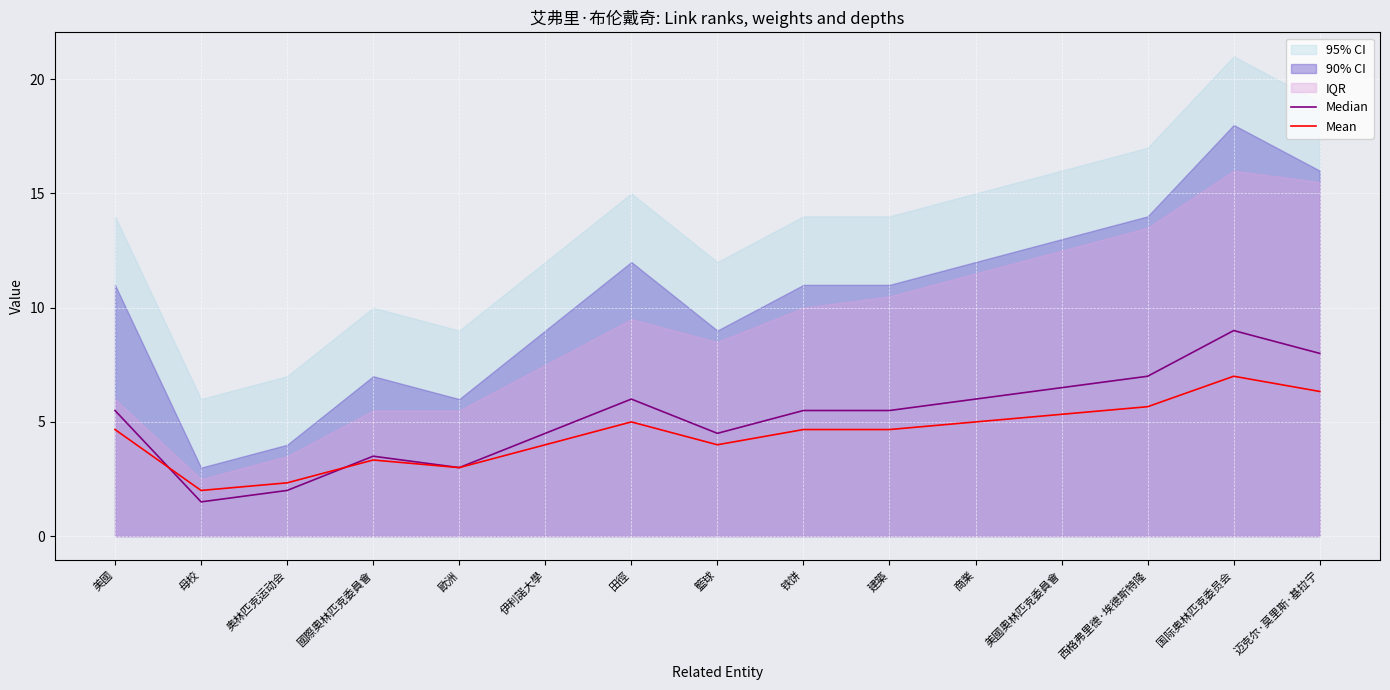

Between 建築 and 田徑, which is larger?

田徑